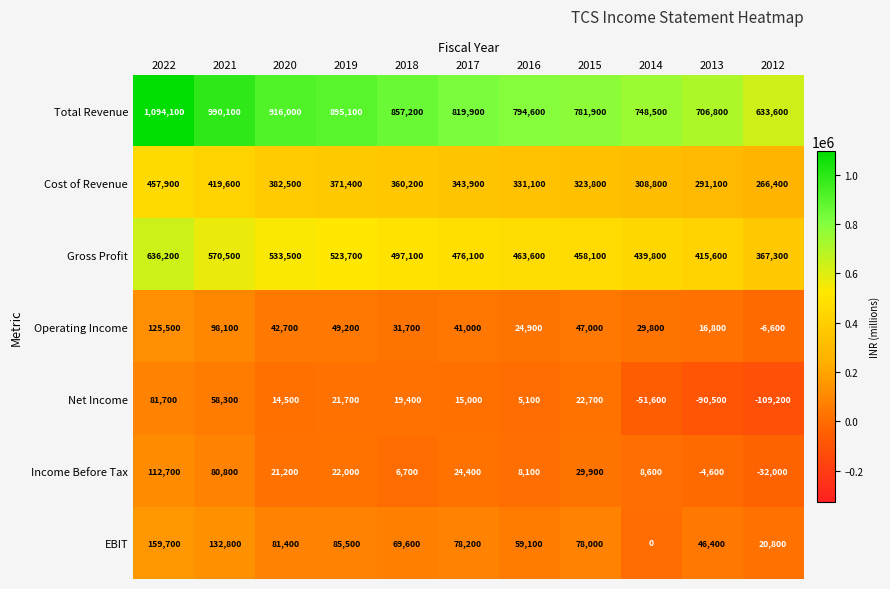

At which category does the chart reach its minimum across all series?

2012